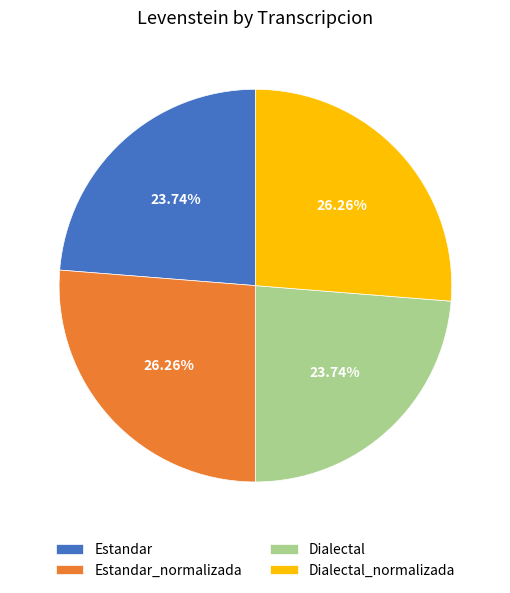

Is it true that Dialectal_normalizada is 16% of the pie?

False